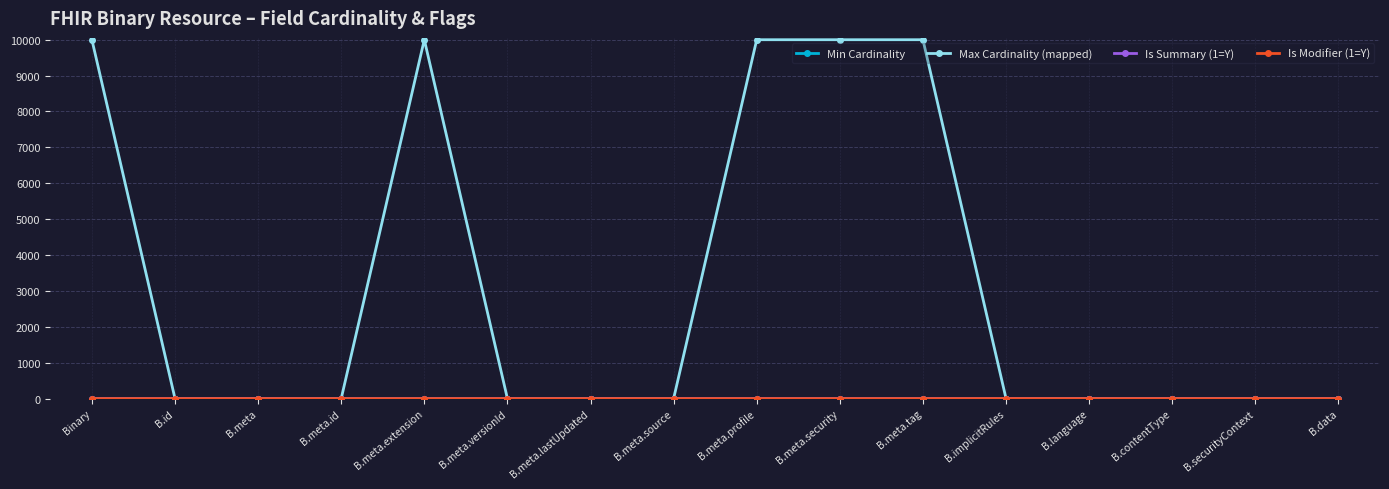

Which series changed the most between B.meta.versionId and B.meta.tag?

Max Cardinality (mapped)